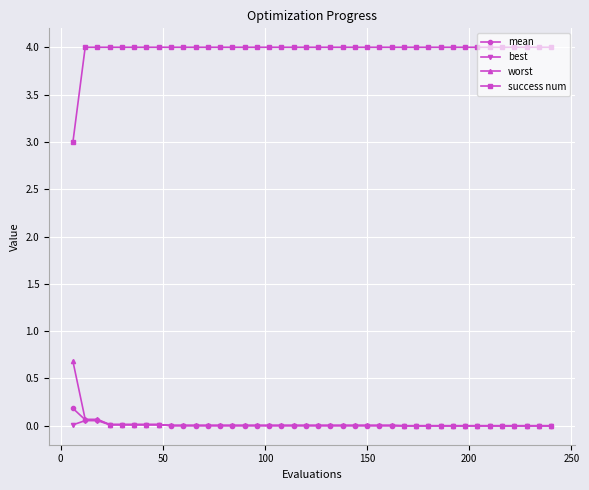

True or false: worst and success num intersect in this chart.

False